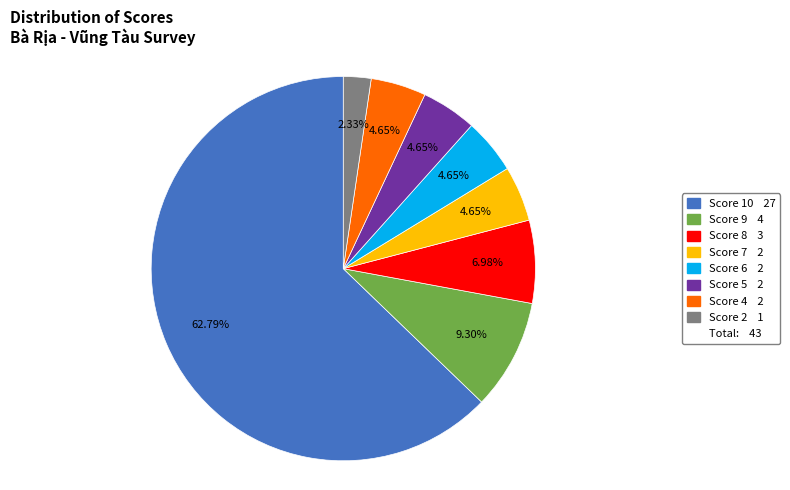

To the nearest percent, what is the difference between the largest and smallest slice percentages?

60%